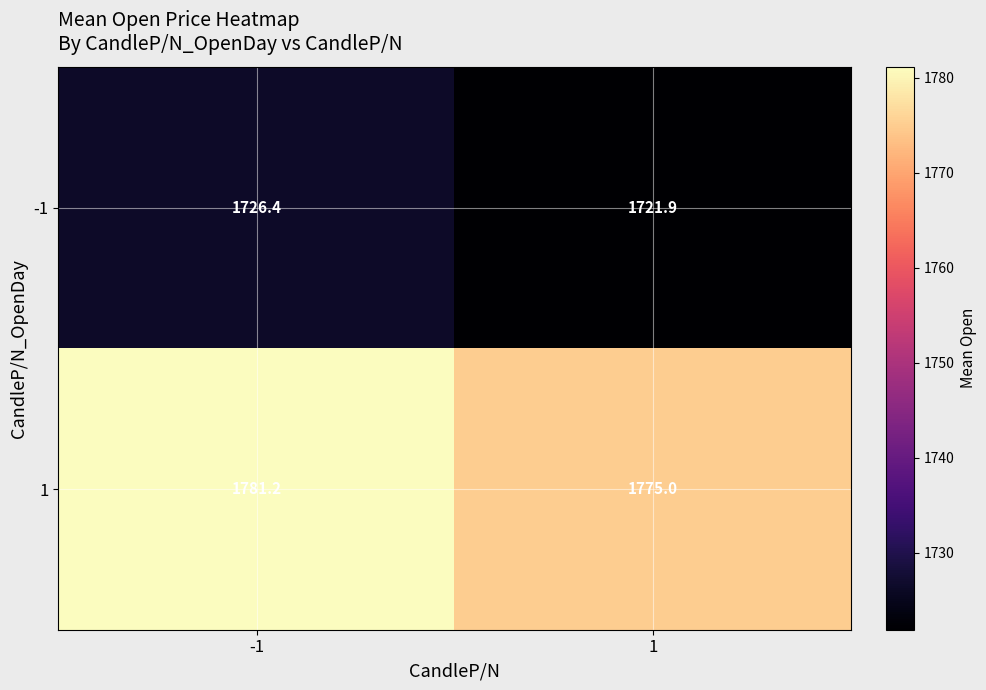

At -1, list the series in order from largest to smallest.

1, -1